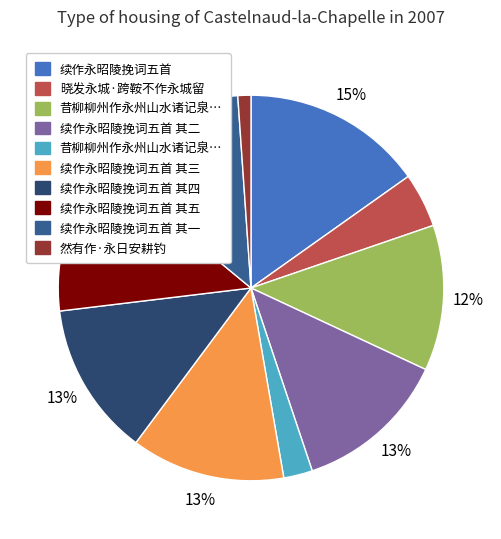

To the nearest percent, what is the average slice percentage?

10%